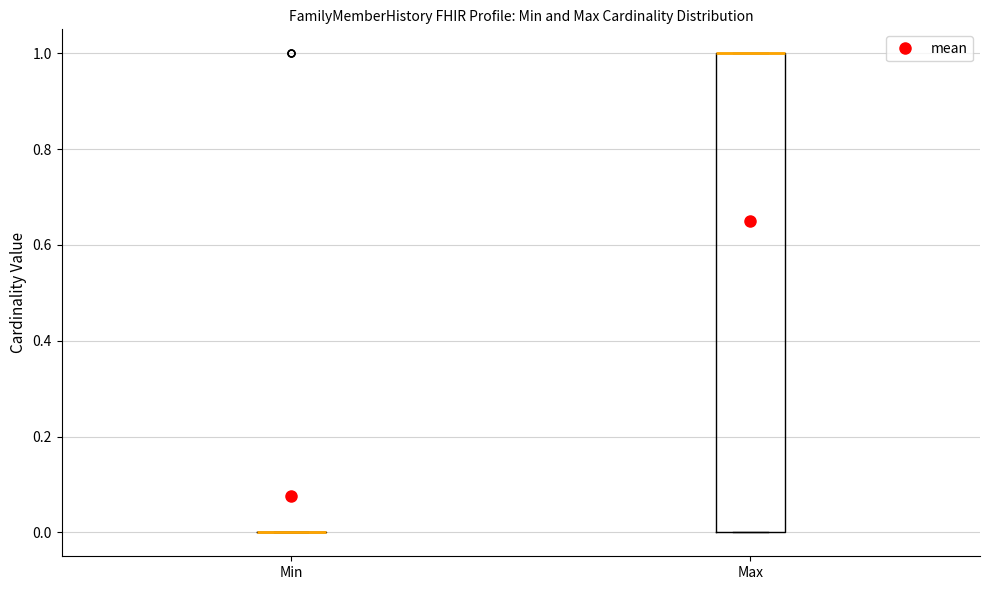

Reading left to right, read every box against the y-axis: the position of its median line, the range the box covers, and the ends of its whiskers. The values are not printed on the chart, so give them approximately, as read against the axis.

Min: box collapsed to a line at 0, whiskers 0 to 0
Max: median 1 (drawn on the box's upper edge), box 0 to 1, whiskers 0 to 1